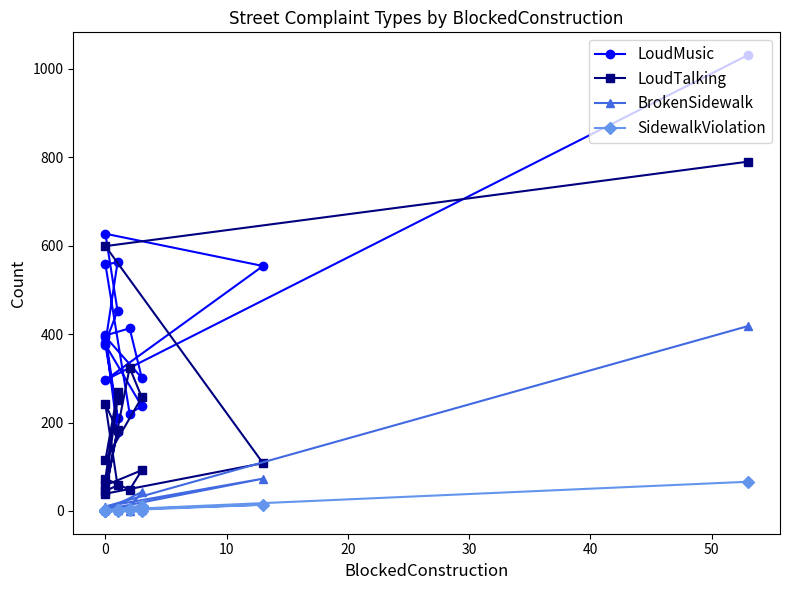

Reading left to right, list all the values displayed in this chart.

LoudMusic: 1031	296	554	627	453	380	562	558	220	237	376	211	397	413	301	394	178
LoudTalking: 790	599	108	39	182	241	58	45	324	257	115	268	73	48	92	58	251
BrokenSidewalk: 418	10	73	3	4	8	1	1	0	2	2	8	7	8	43	1	3
SidewalkViolation: 66	2	14	0	2	1	2	0	4	0	0	0	0	2	12	0	2